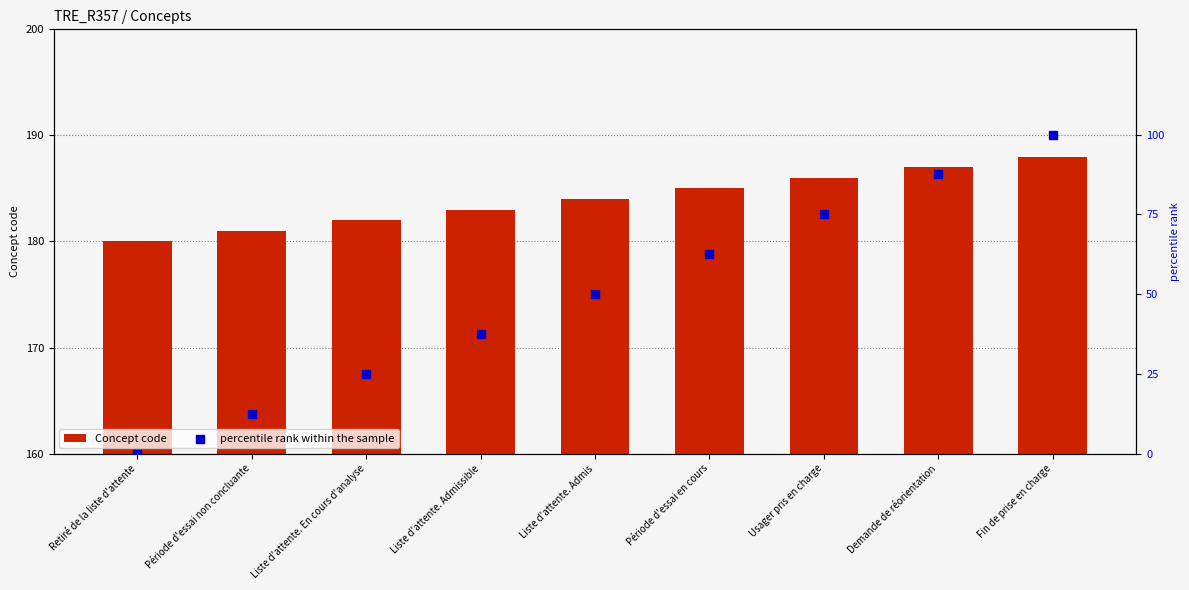

Is the value of Concept code at Liste d'attente. En cours d'analyse greater than the value of percentile rank within the sample at Période d'essai non concluante?

Yes